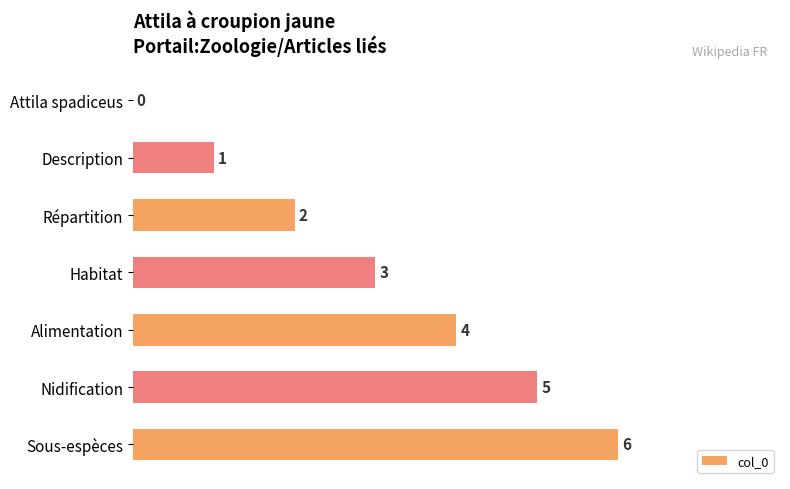

What is the sum of the values at Nidification and Habitat?

8